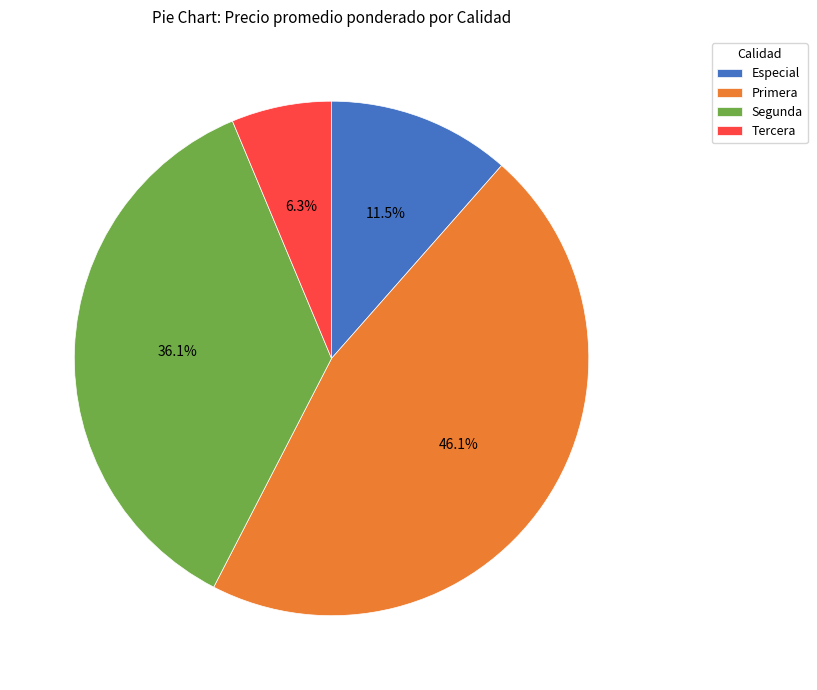

Does Primera represent more than half of the total?

No